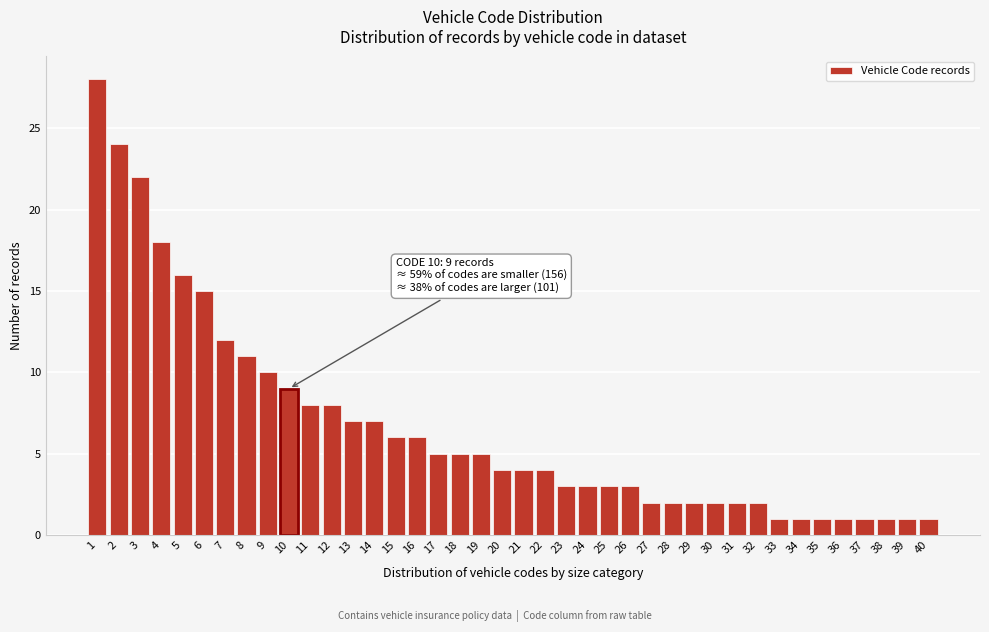

What is the maximum value shown in the chart?

28